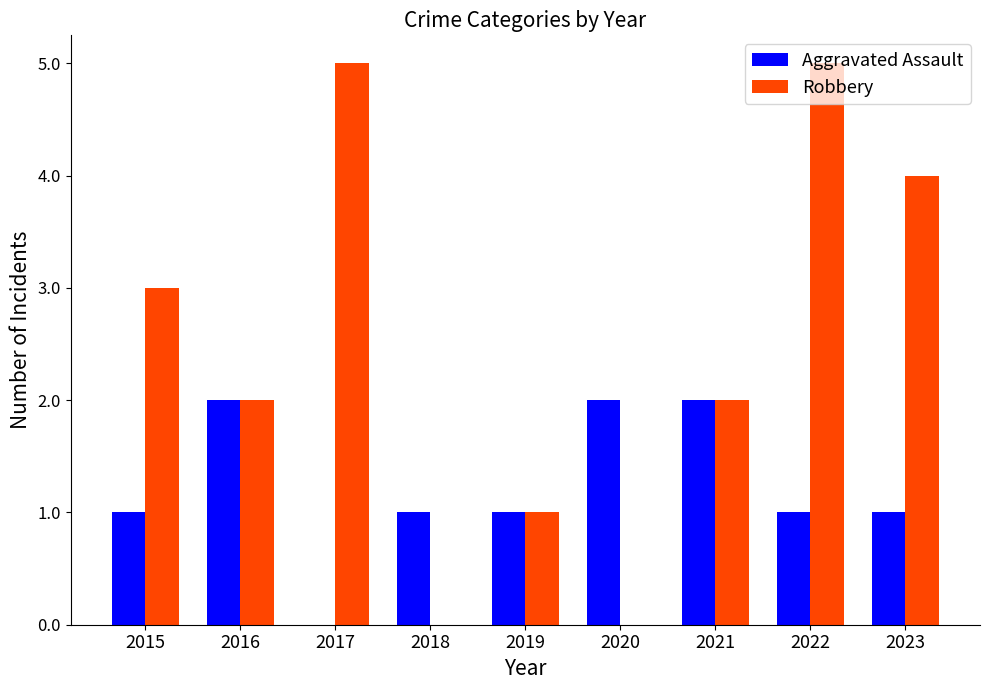

What is the greatest value displayed?

5